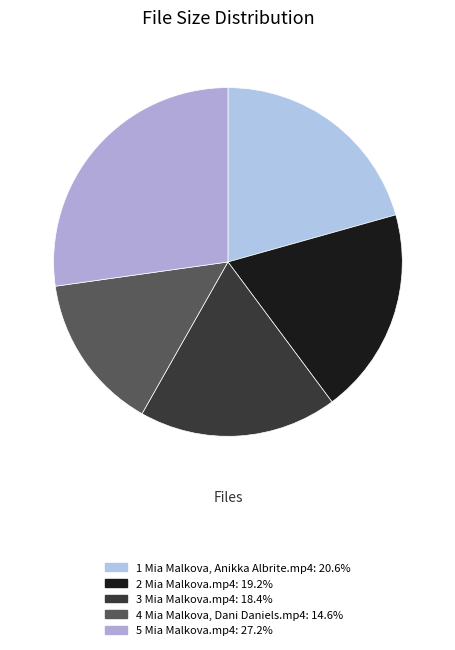

Count the number of slices in the pie.

5